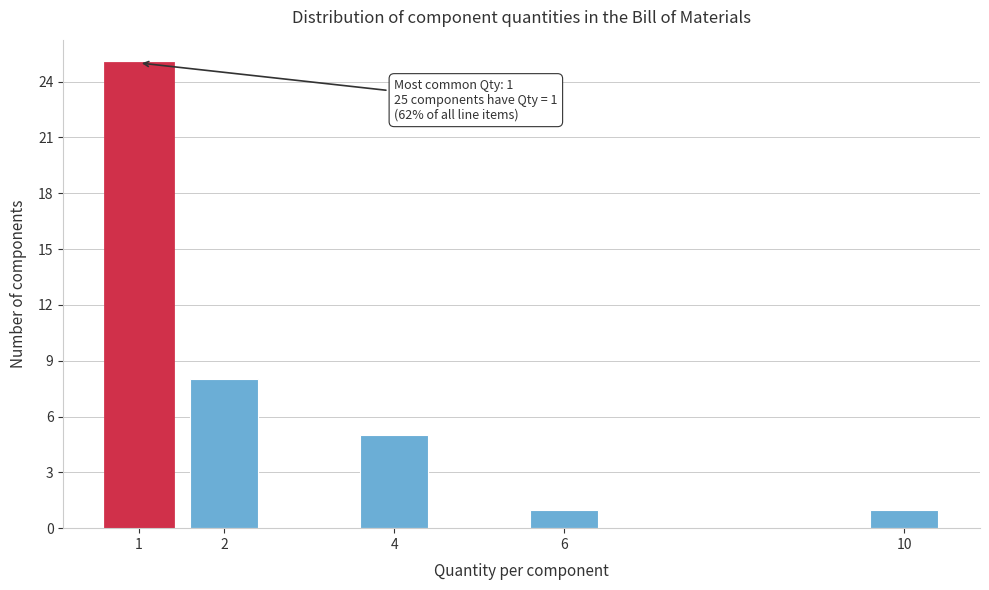

Reading right to left, what are all the values shown in this chart?

10=1	6=1	4=5	2=8	1=25